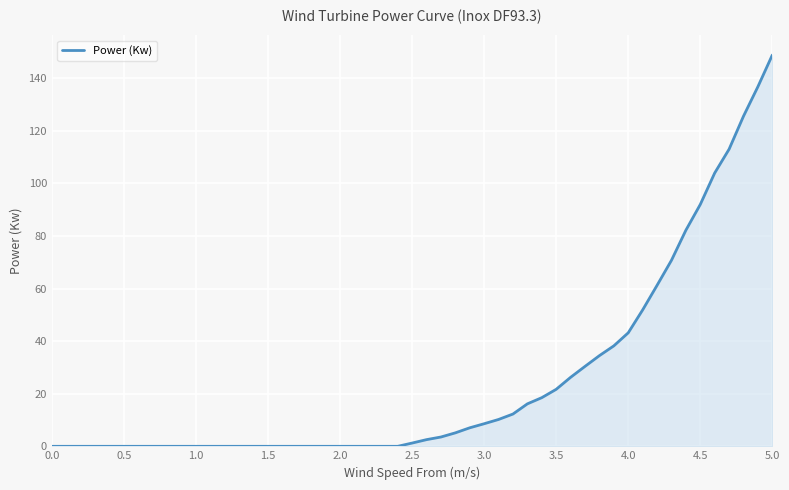

What is the difference between the maximum and minimum values?

148.8